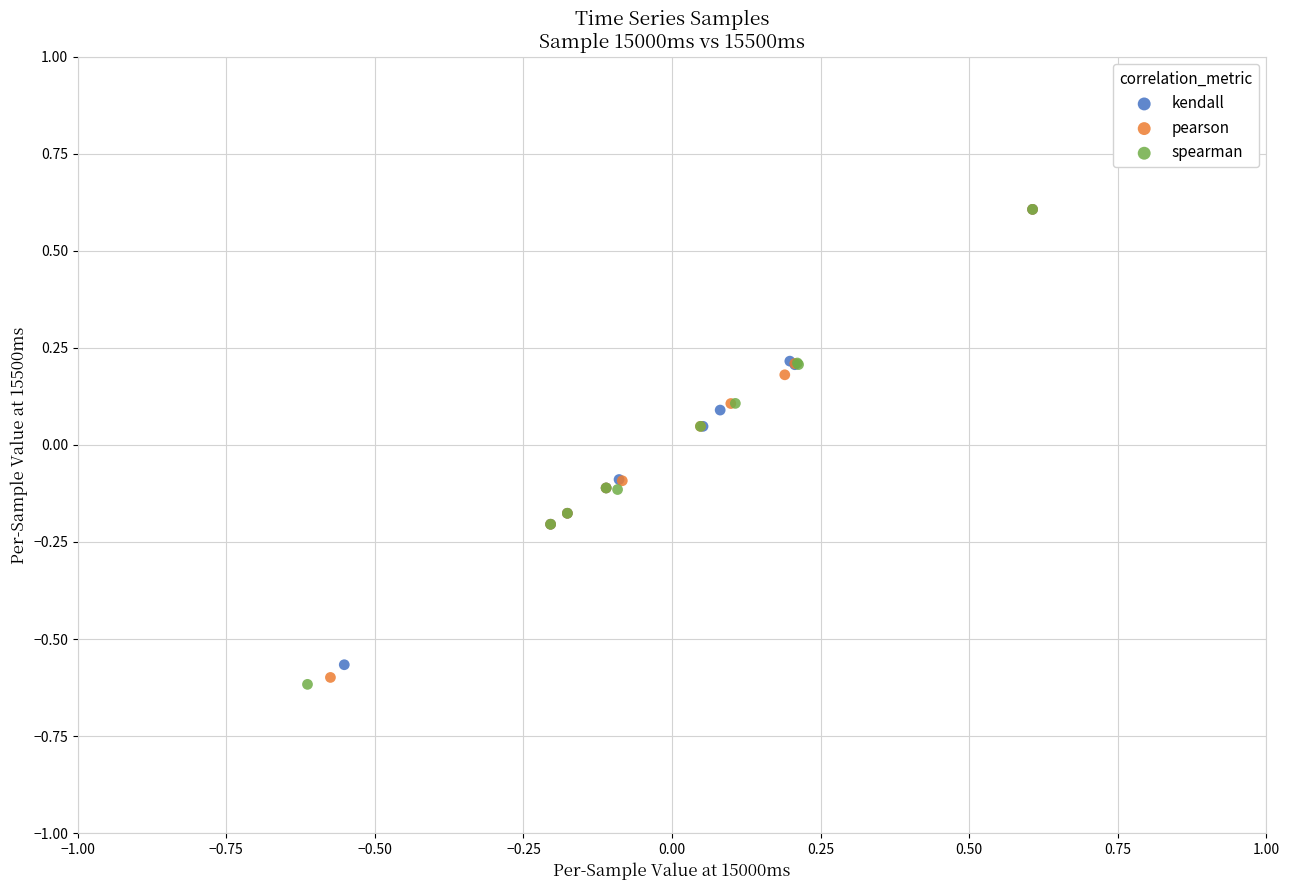

Which series has the largest Y range (max minus min)?

spearman